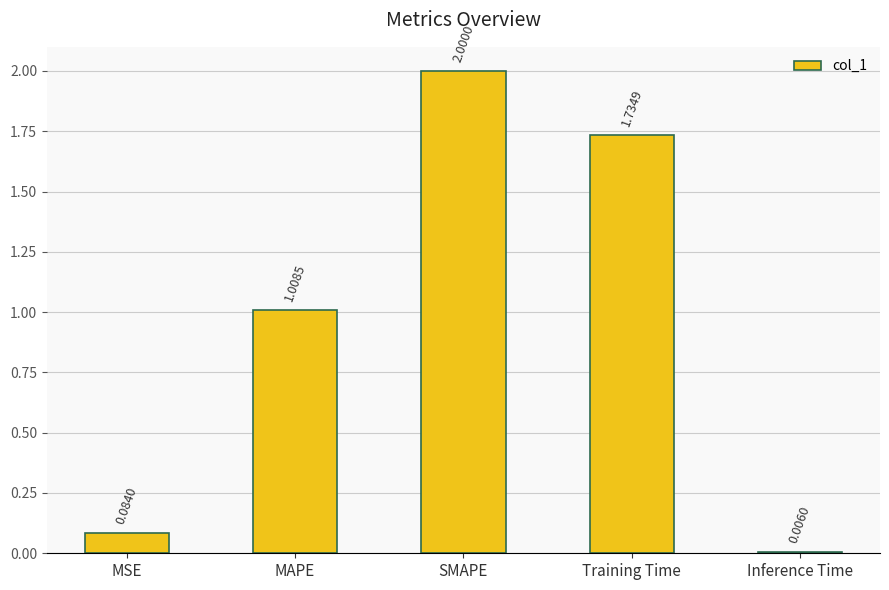

Which label corresponds to the largest value in the chart?

SMAPE